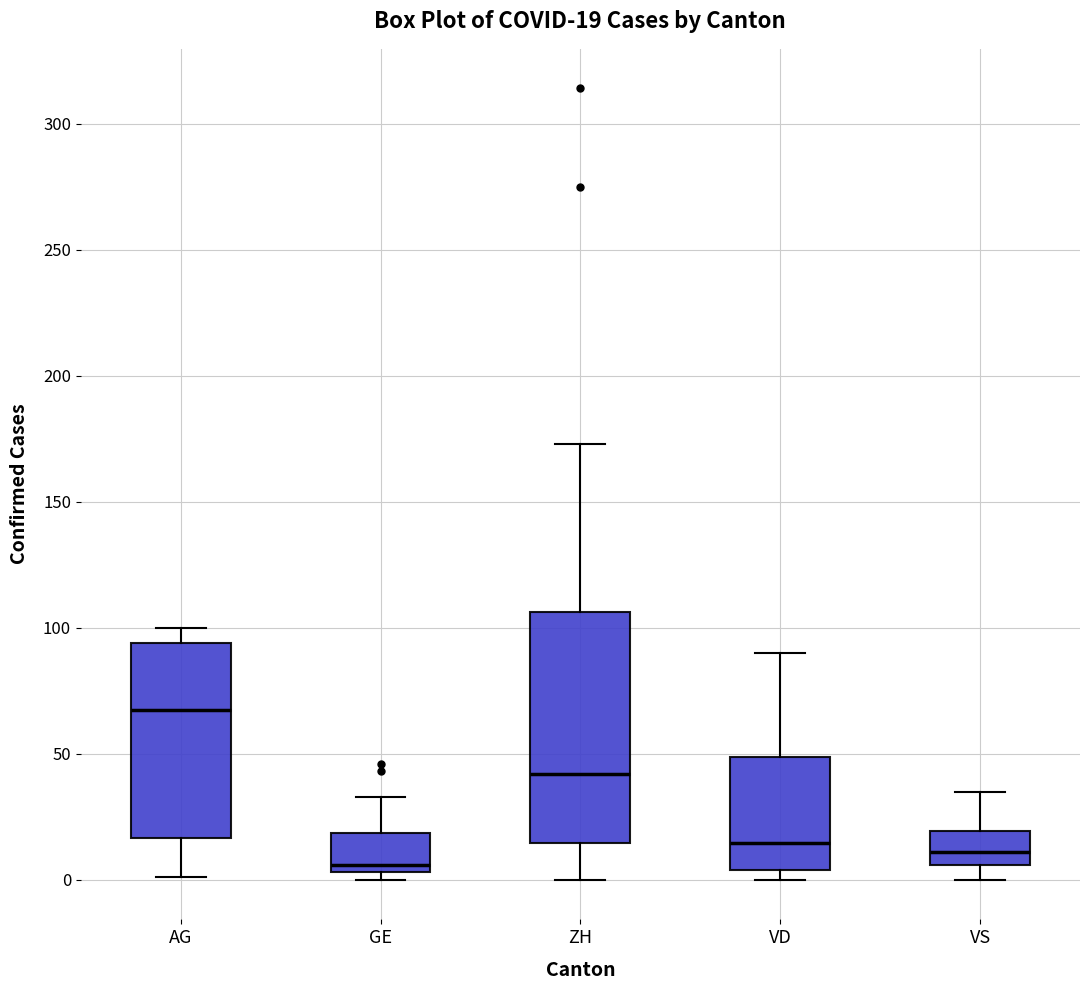

Which box has the lowest median line?

GE